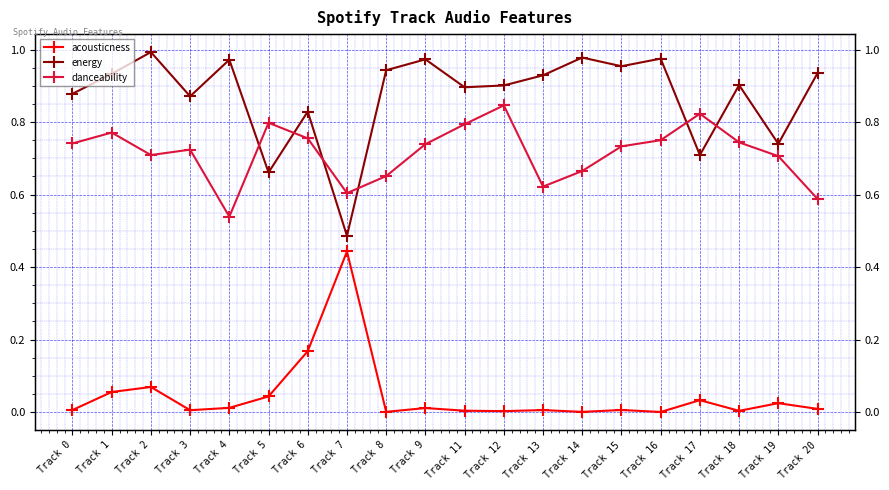

The acousticness series shows 0.0 at Track 13. True or false?

False